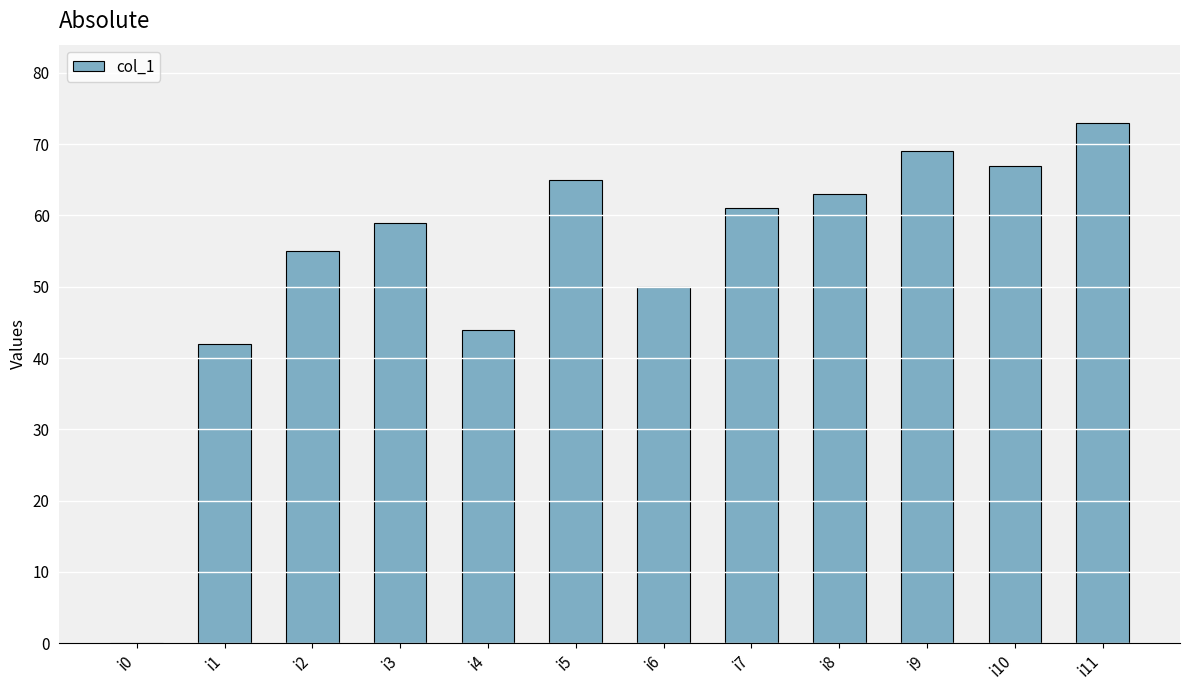

Is it true that the value at i5 is 65?

True